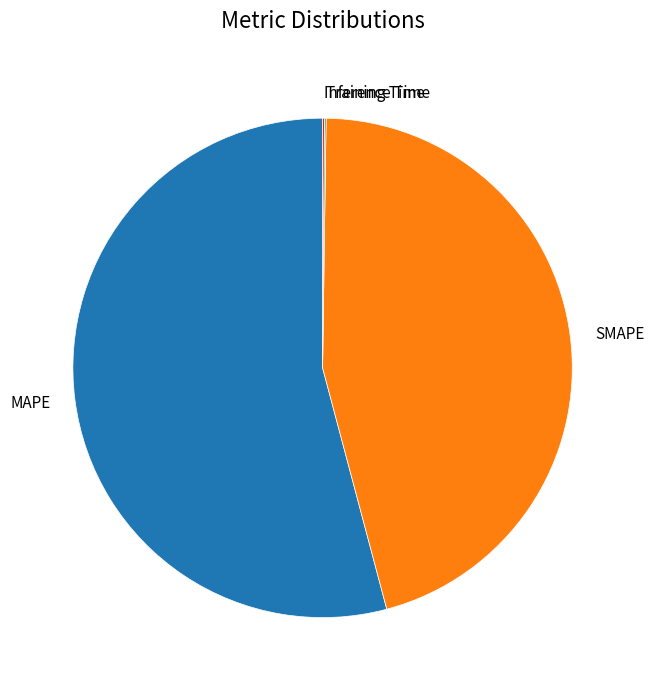

The SMAPE slice represents 57% of the pie. True or false?

False